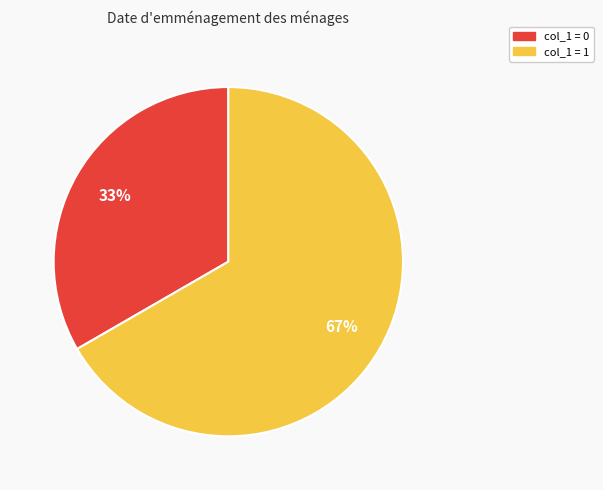

To the nearest percent, what is the average slice percentage?

50%